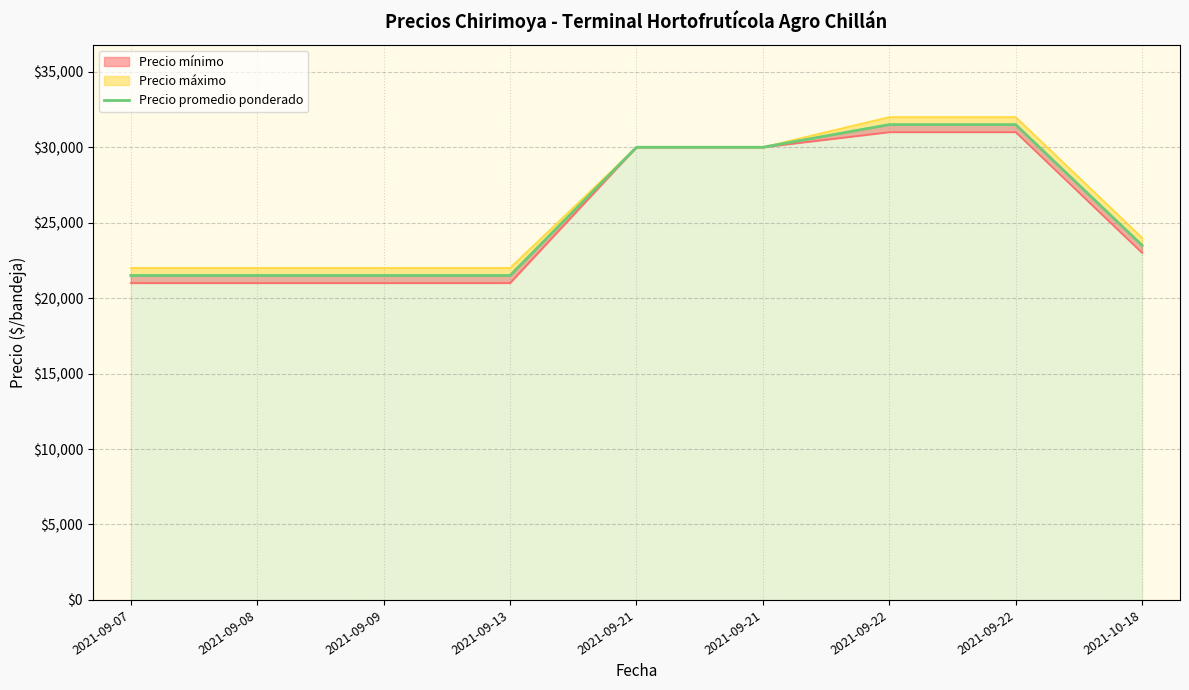

What is the label of the 3rd point from the left?

2021-09-09